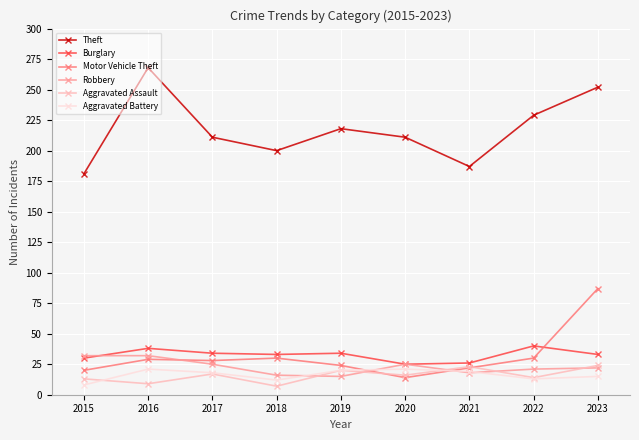

What is the sum of all Robbery values?

206